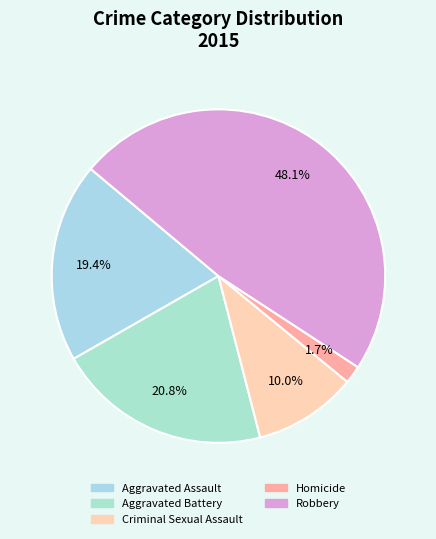

Rank the categories by value from lowest to highest.

Homicide, Criminal Sexual Assault, Aggravated Assault, Aggravated Battery, Robbery